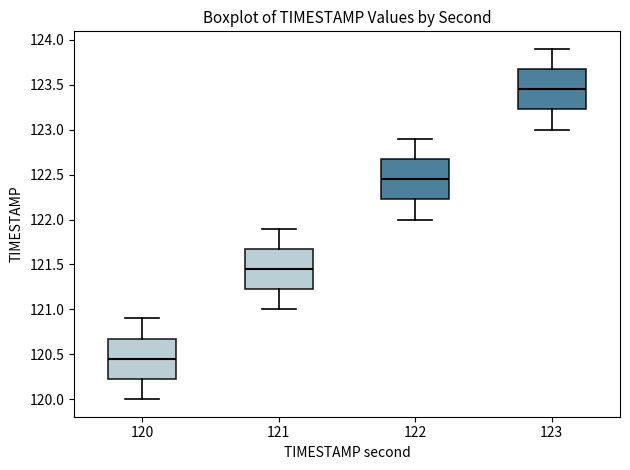

Reading left to right, read every box against the y-axis: the position of its median line, the range the box covers, and the ends of its whiskers. The values are not printed on the chart, so give them approximately, as read against the axis.

120: median 120.45, box 120.25 to 120.70, whiskers 120.00 to 120.90
121: median 121.45, box 121.25 to 121.70, whiskers 121.00 to 121.90
122: median 122.45, box 122.25 to 122.70, whiskers 122.00 to 122.90
123: median 123.45, box 123.25 to 123.70, whiskers 123.00 to 123.90